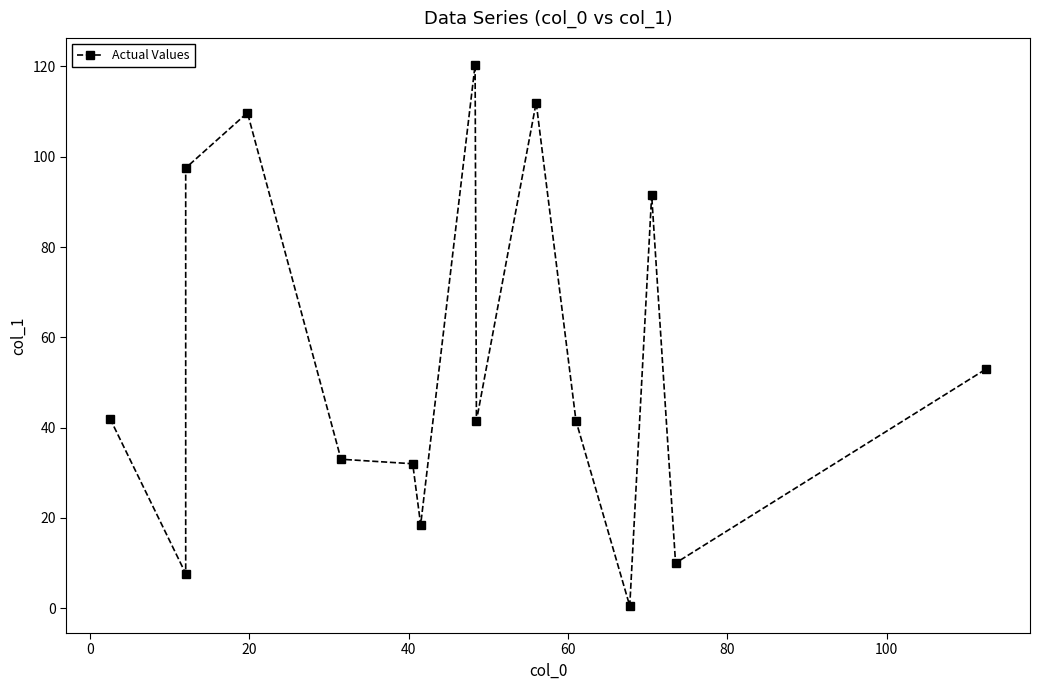

How many values exceed 41?

9